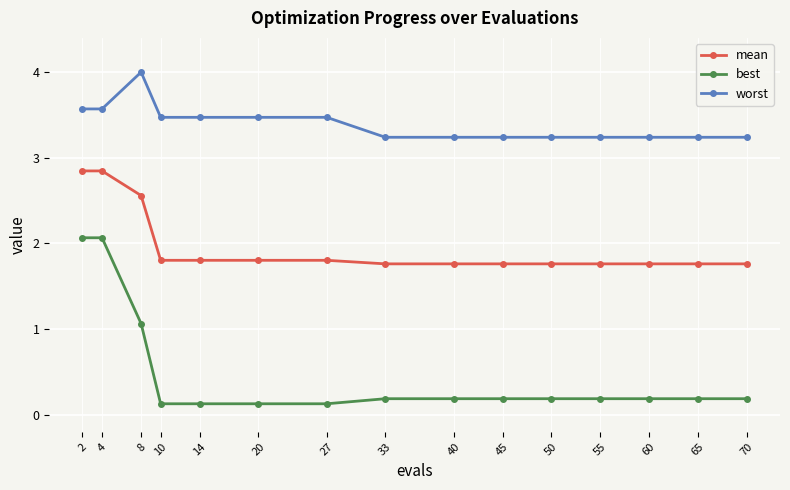

What are all the series names shown in the legend?

mean, best, worst